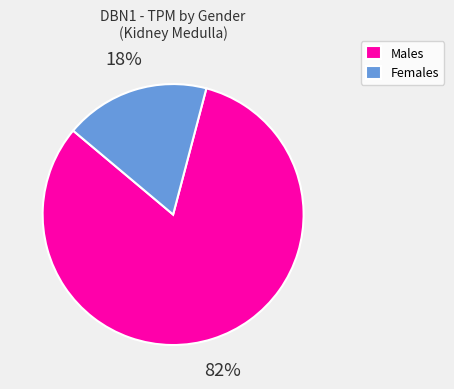

Does any single category account for the majority?

Yes